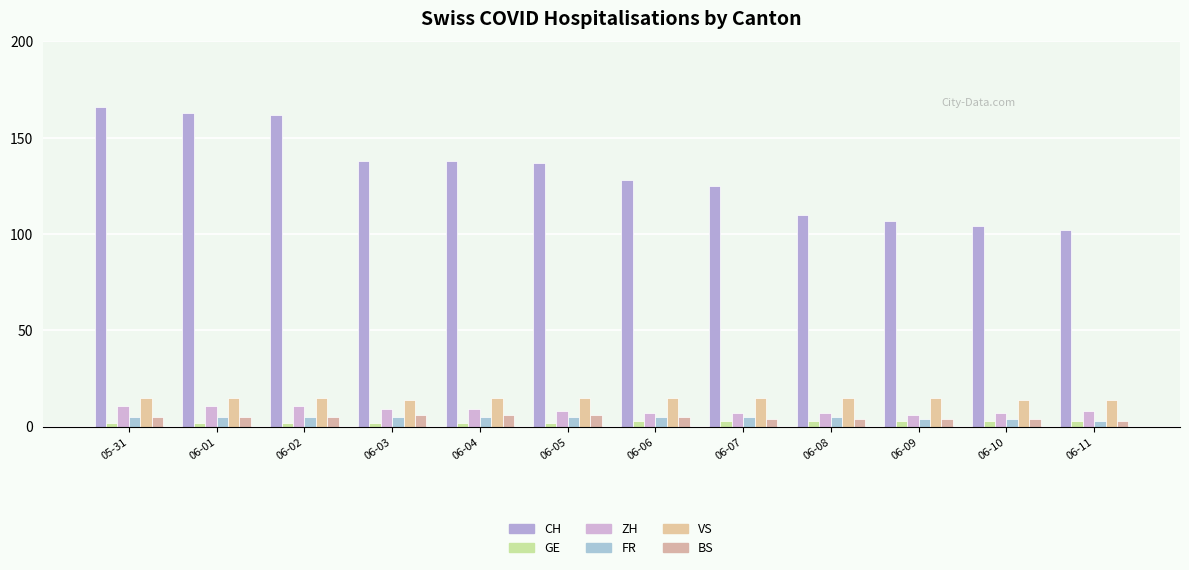

What is the label of the 5th bar from the left?

06-04